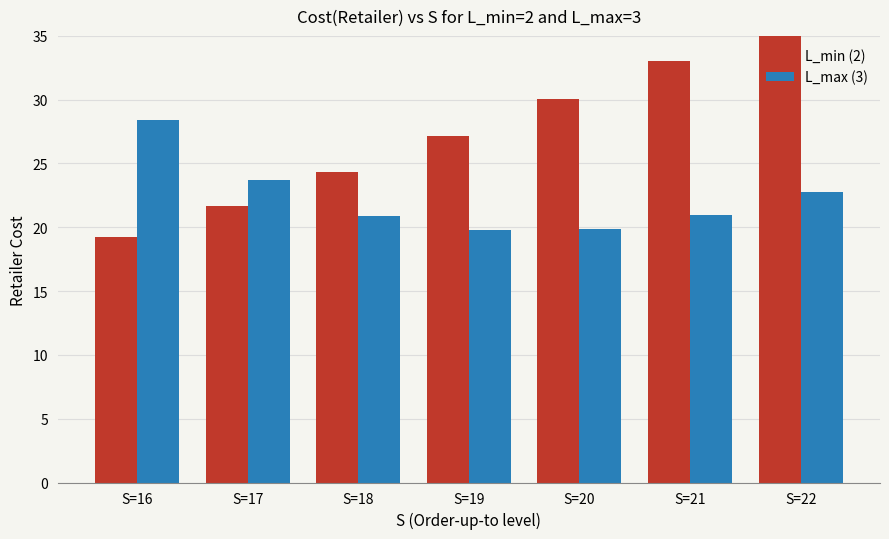

What are all the series names shown in the legend?

L_min (2), L_max (3)